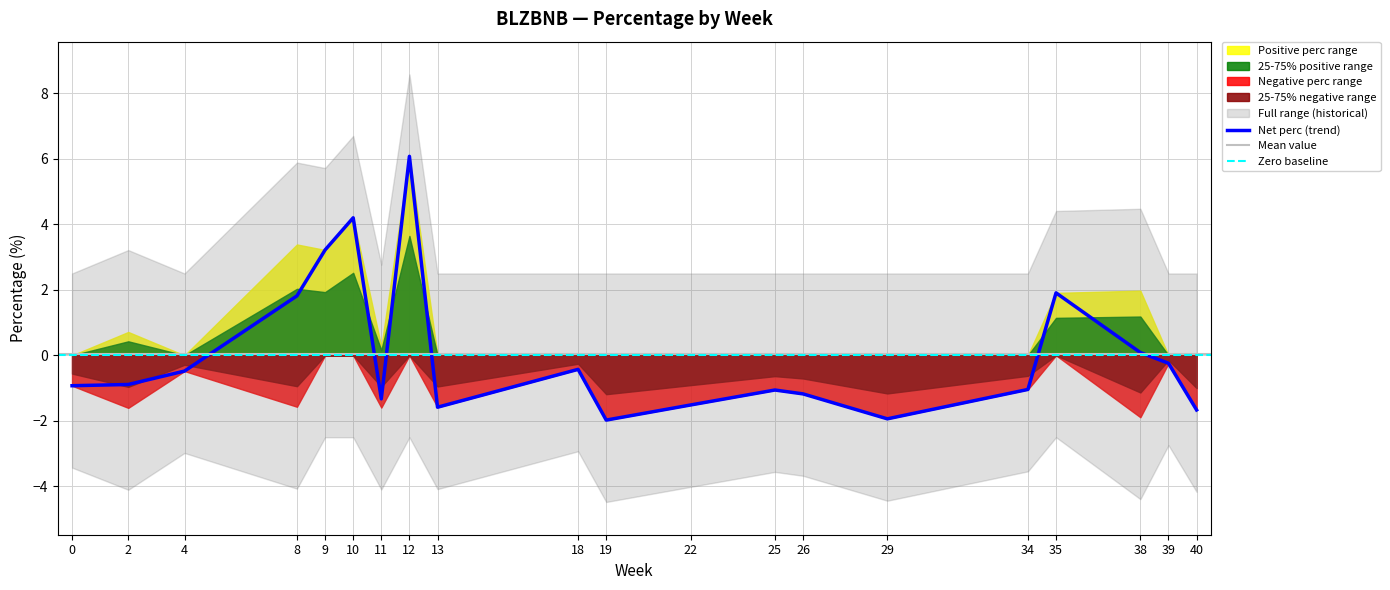

True or false: perc_negative and perc_positive intersect in this chart.

False